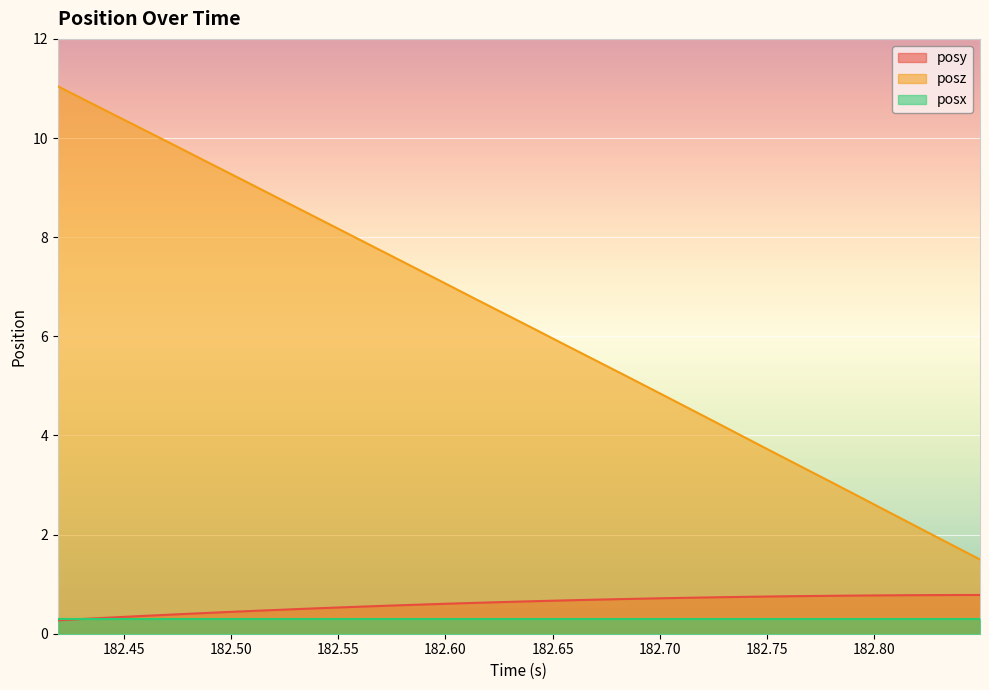

Which series has the largest total across all categories?

posz